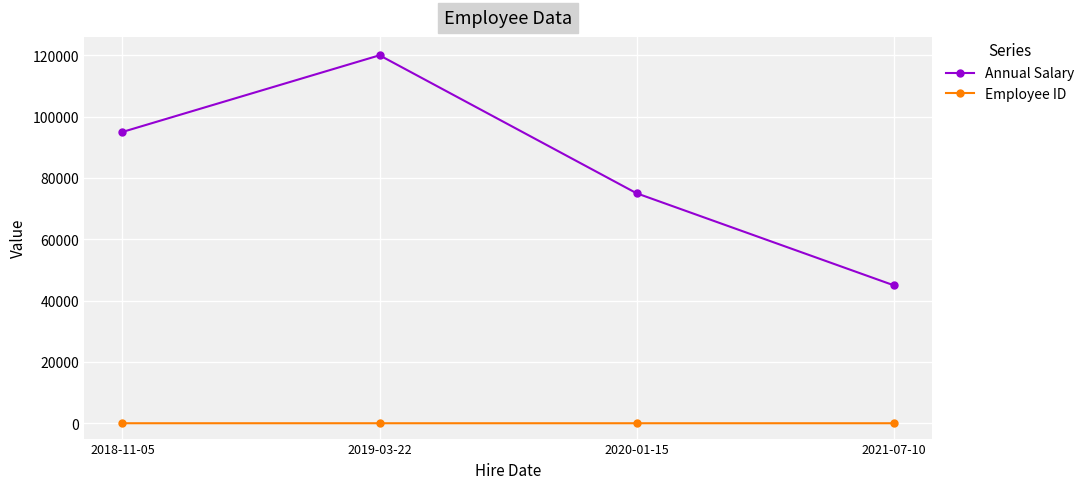

True or false: Employee ID and Annual Salary intersect in this chart.

False